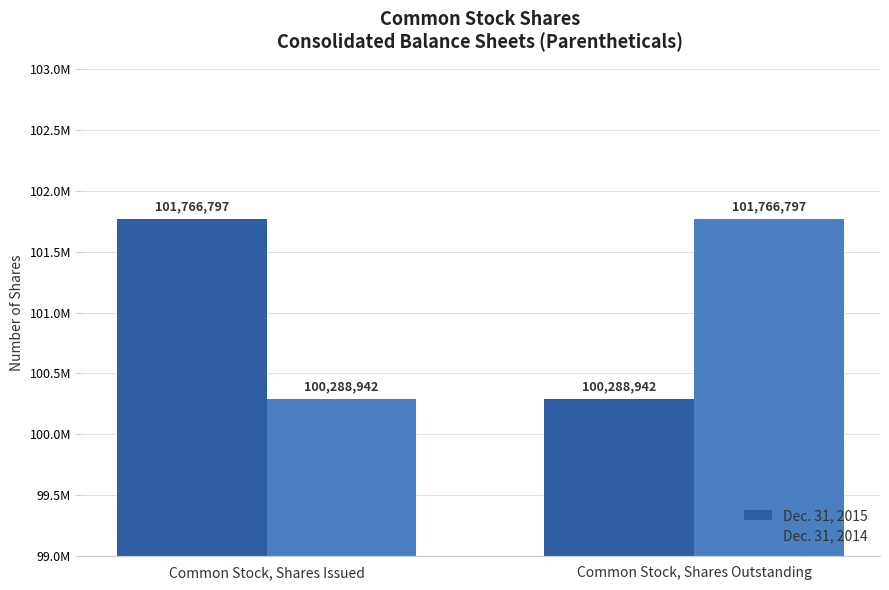

What is the sum of all Dec. 31, 2014 values?

202055739